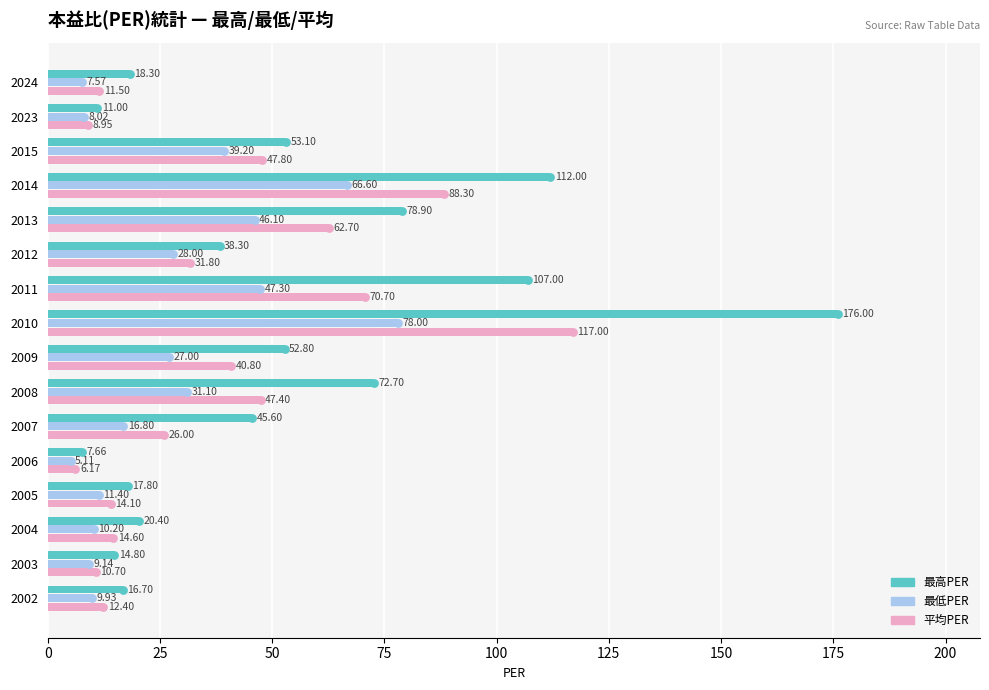

Which series has the widest spread of Y values?

最高PER